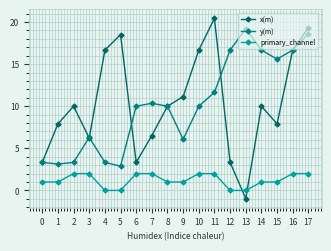

What is the sum of the y(m) values at 4 and 0?

6.7